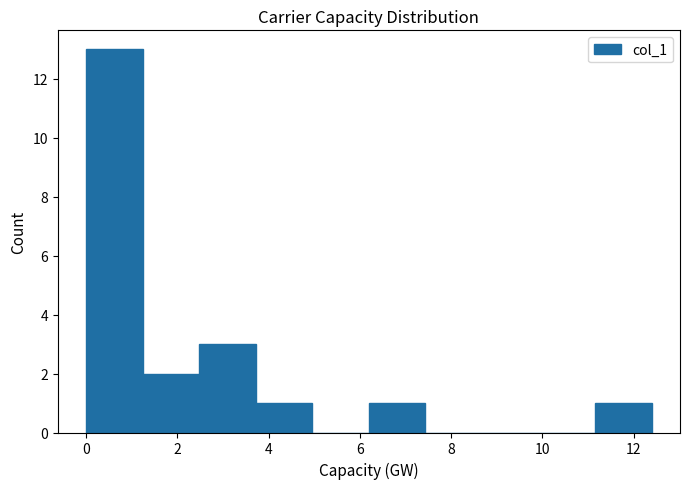

Over which range of the x-axis is the bar tallest?

0.0 to 1.2